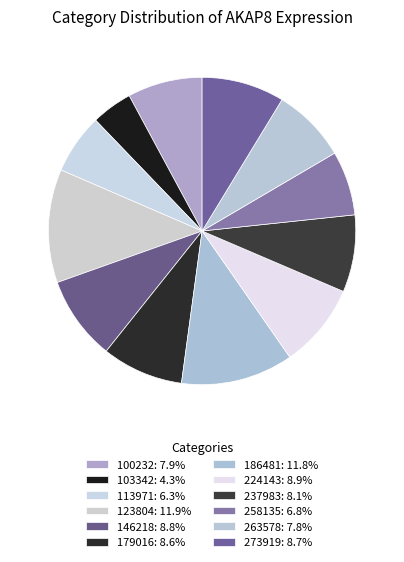

How many slices are in this pie chart?

12